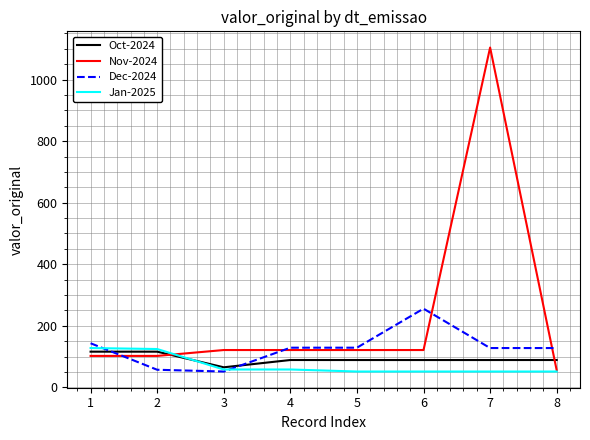

What is the difference between the highest and lowest values at 7?

1052.4